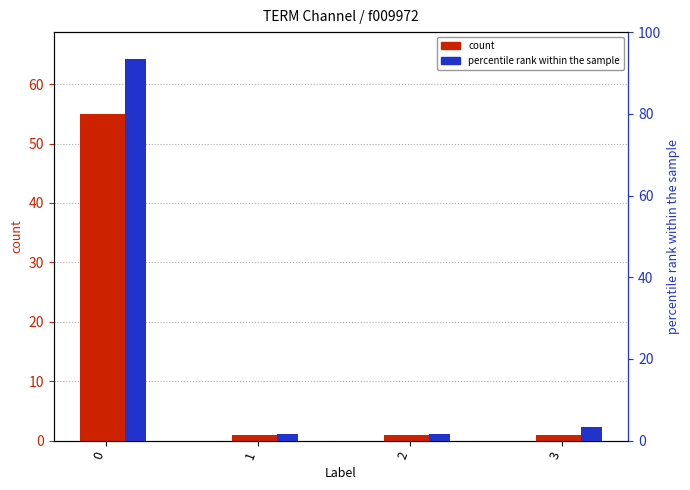

What value does the percentile rank within the sample series have at 3?

3.3